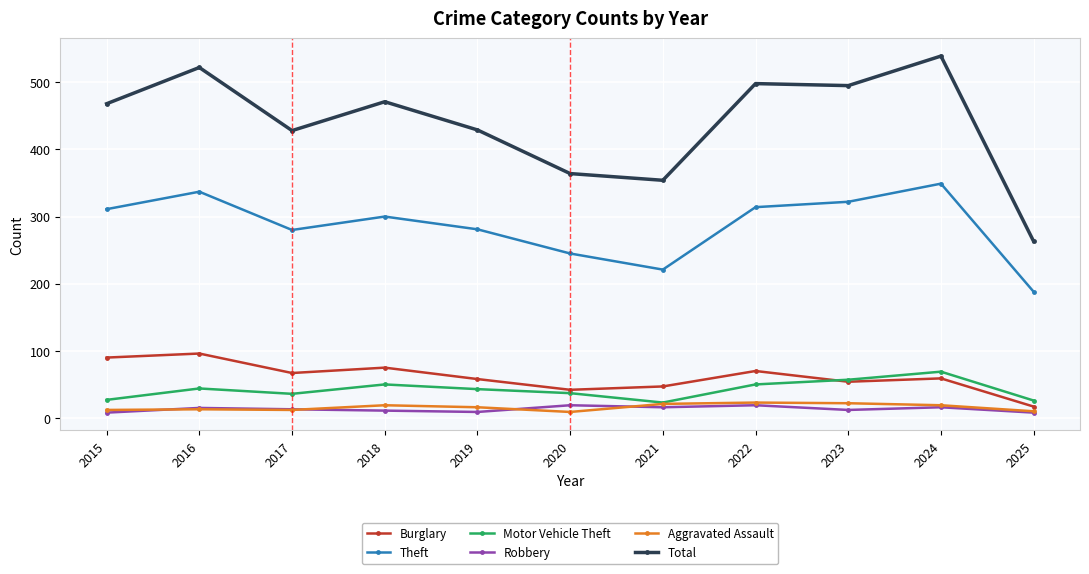

What is the sum of all Total values?

4831